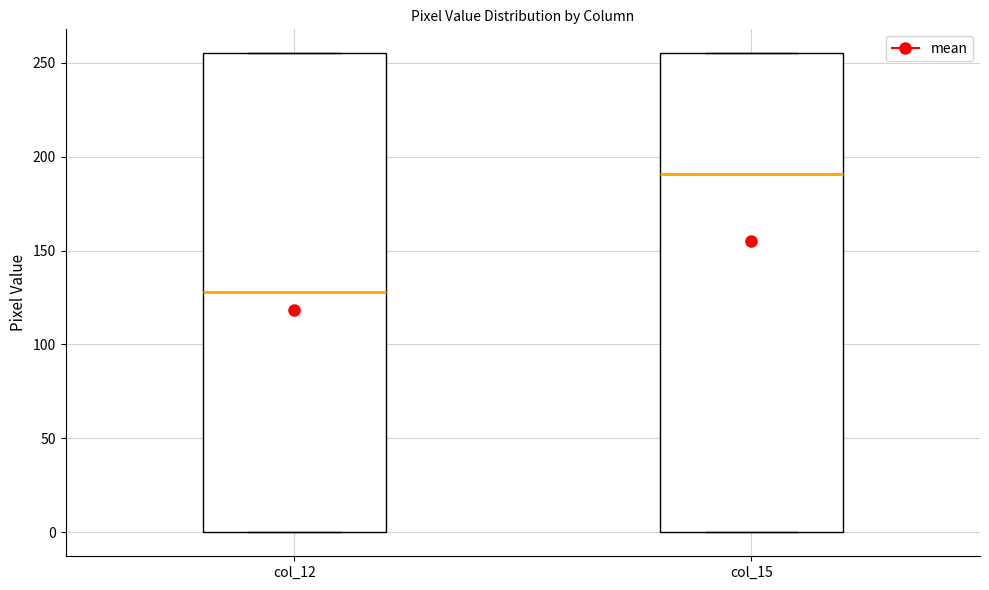

Which box's median line is the highest?

col_15